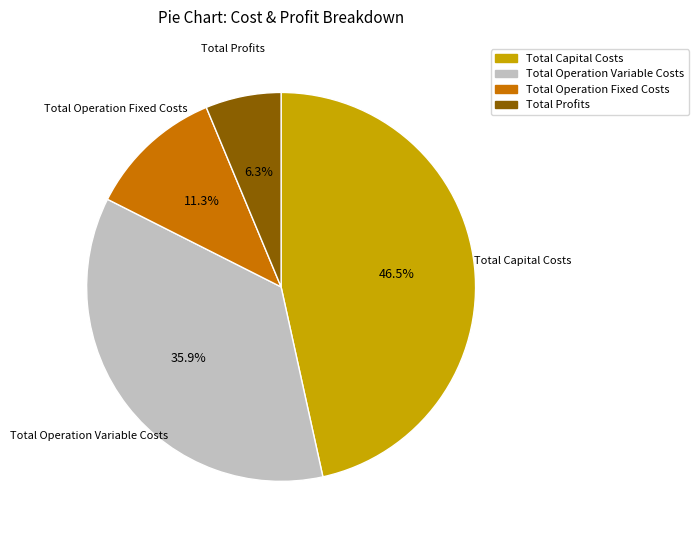

How many slices are in this pie chart?

4